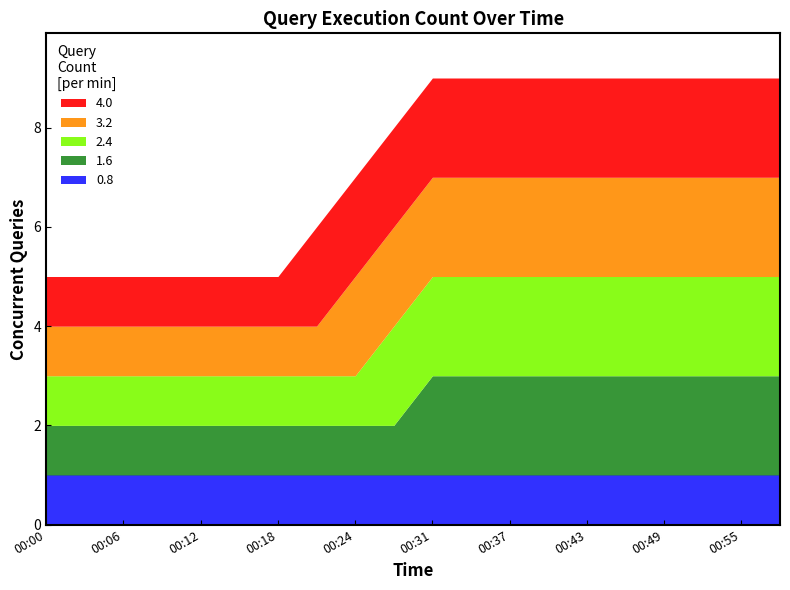

True or false: 2.4 and 3.2 intersect in this chart.

False